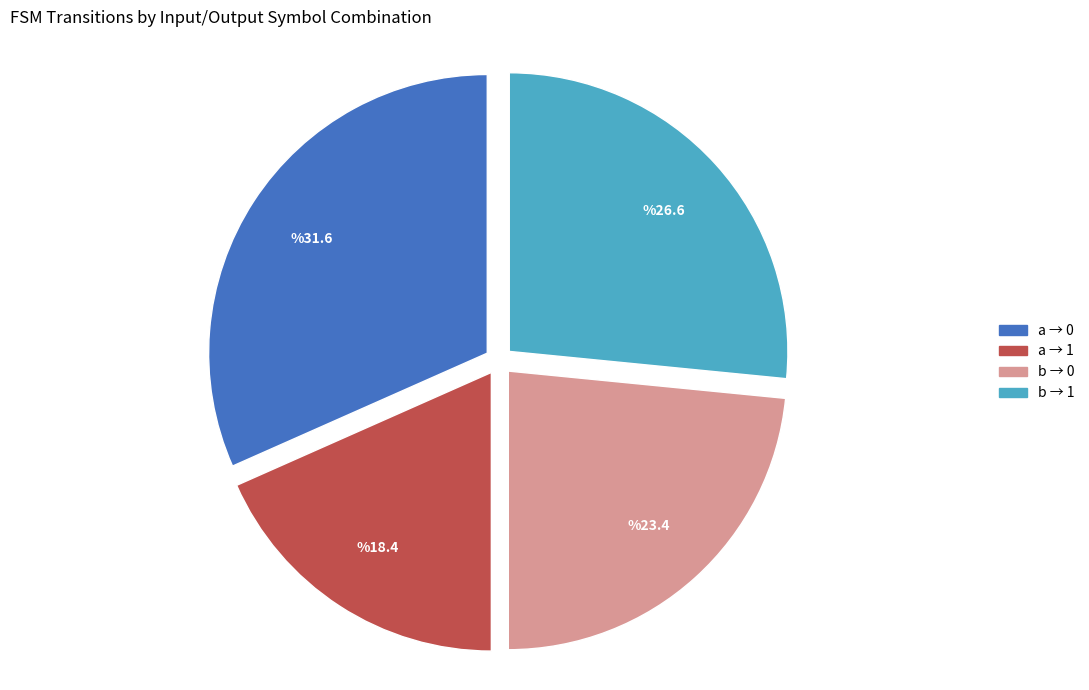

Does any single category account for the majority?

No